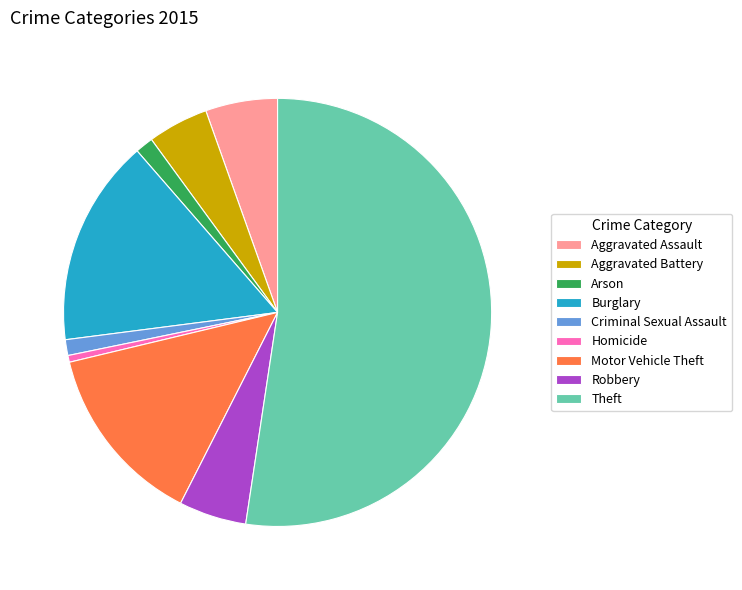

Is Aggravated Assault the majority of the pie?

No